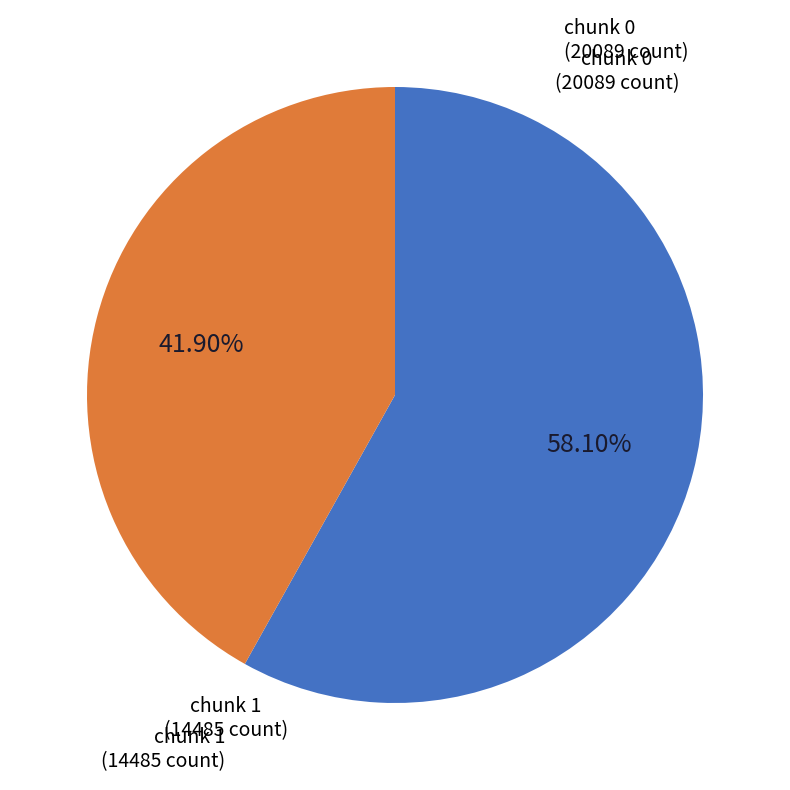

Does any single category account for the majority?

Yes